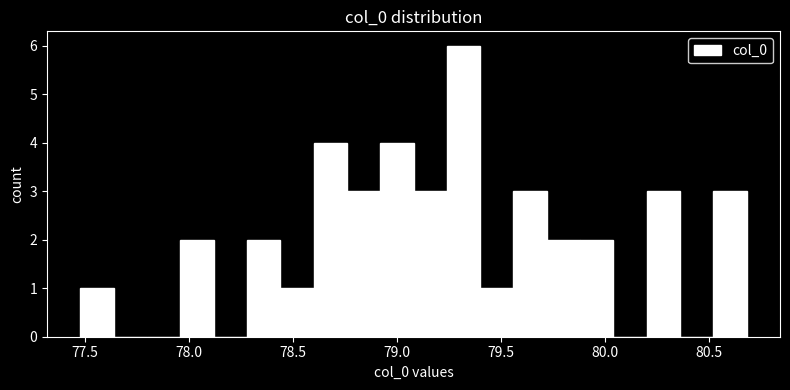

Around what value on the x-axis is the tallest bar? Give the approximate position of its centre, as read against the axis.

79.30